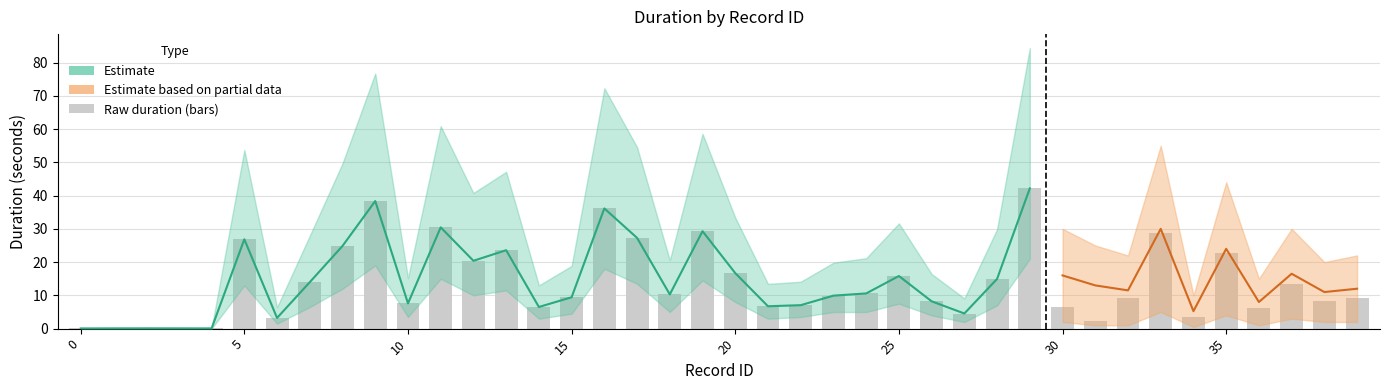

What is the highest value of the duration_upper series?

84.3